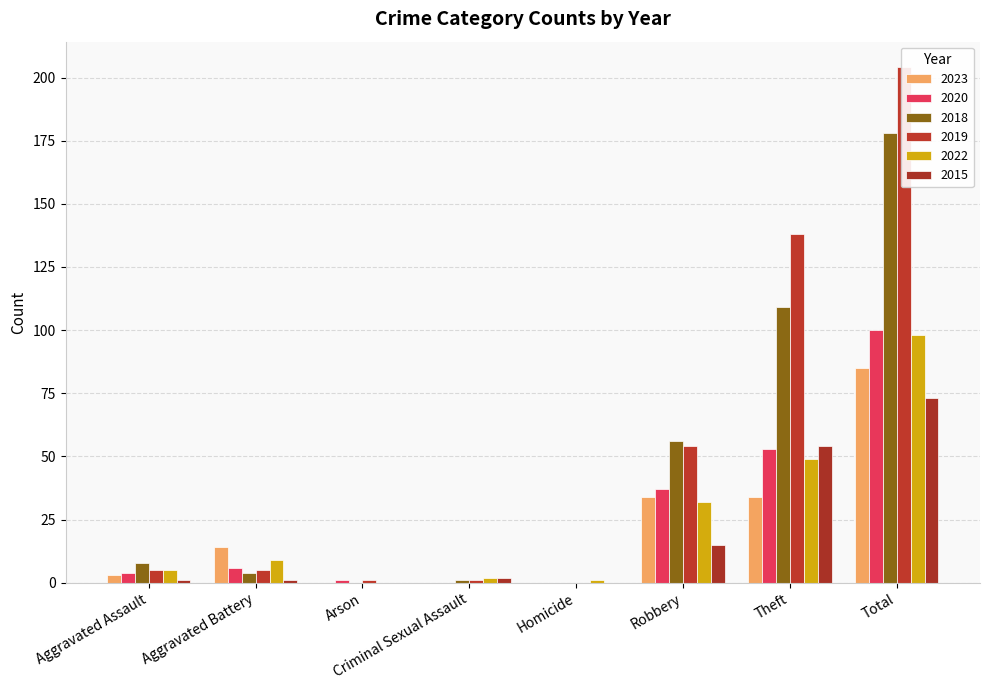

What is the difference between the maximum and minimum values in the 2015 series?

73